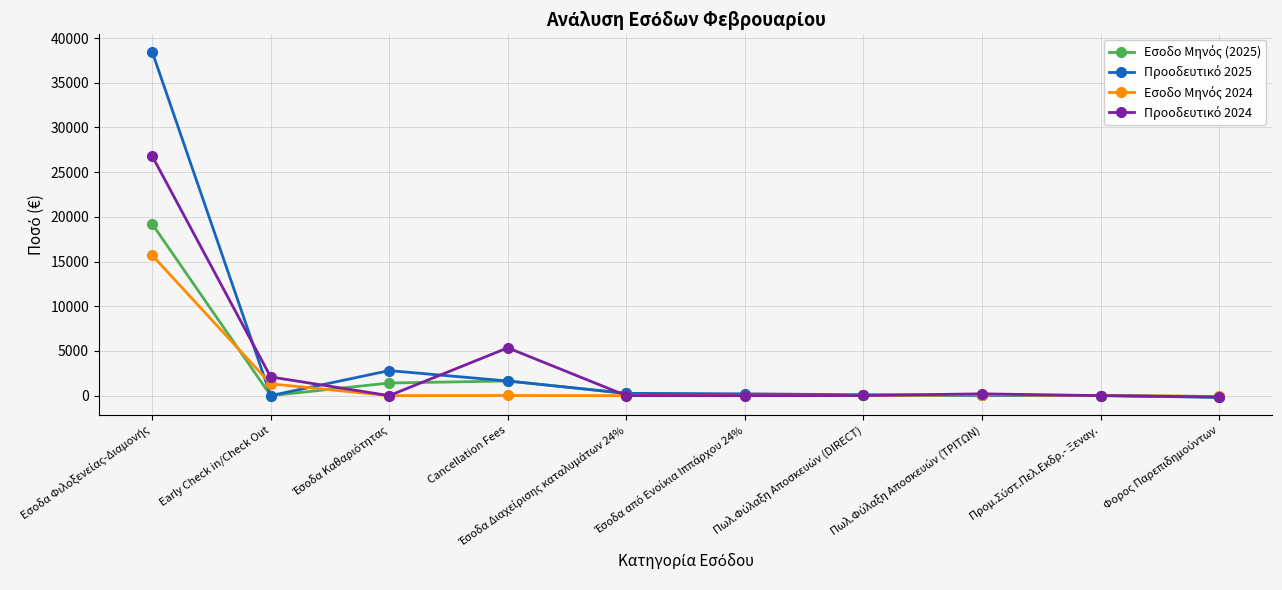

What is the highest value of the Εσοδο Μηνός (2025) series?

19216.6